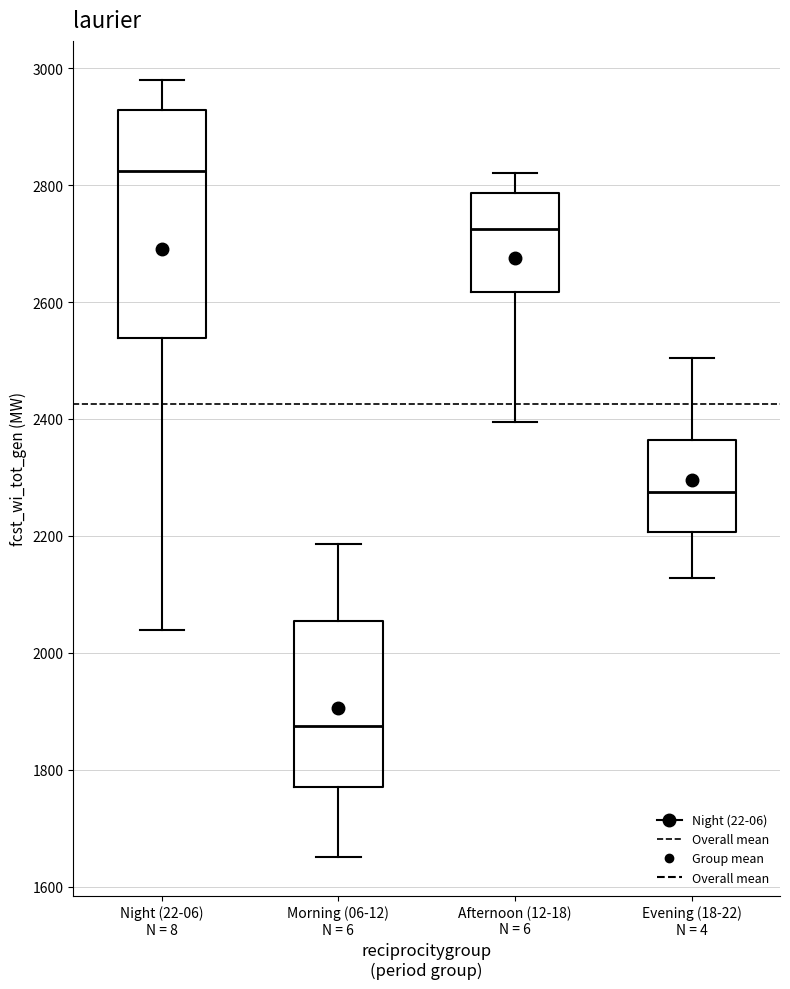

Where does the lower whisker of the box for Afternoon (12-18) N = 6 end on the y-axis? The values are not printed on the chart, so give them approximately, as read against the axis.

2400